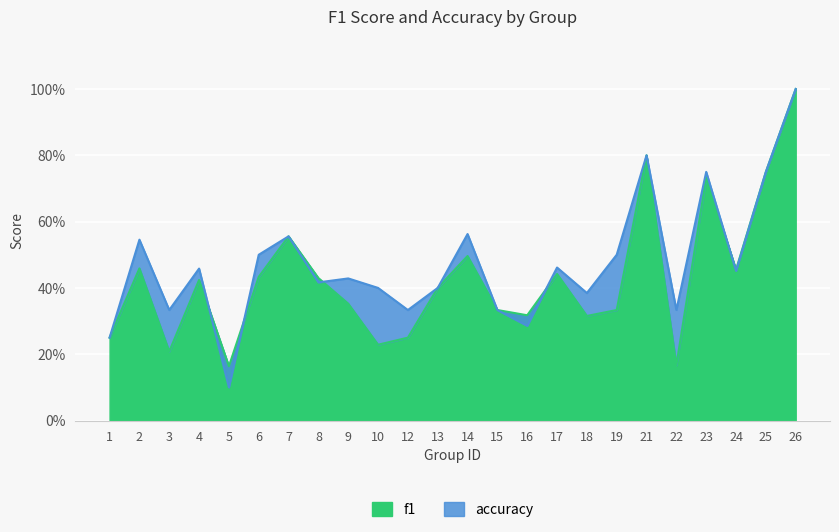

The accuracy series shows 1.0 at 26. True or false?

True